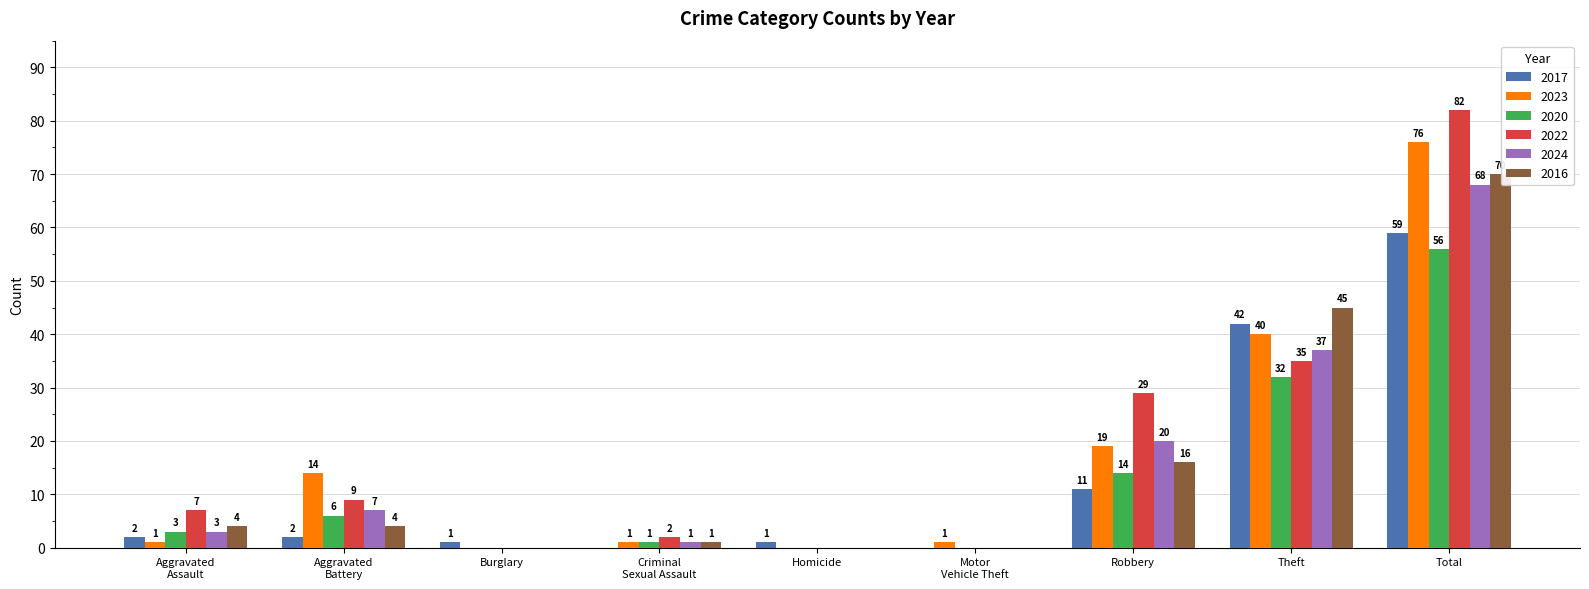

Which category has the highest value across all series?

Total